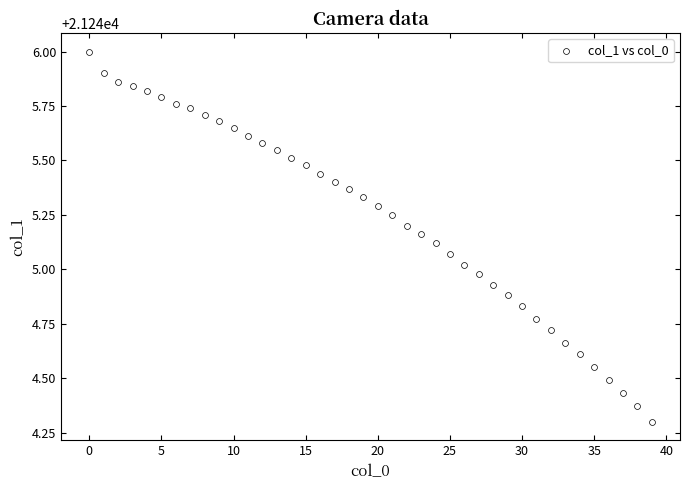

What is the range of Y values (max minus min)?

1.7